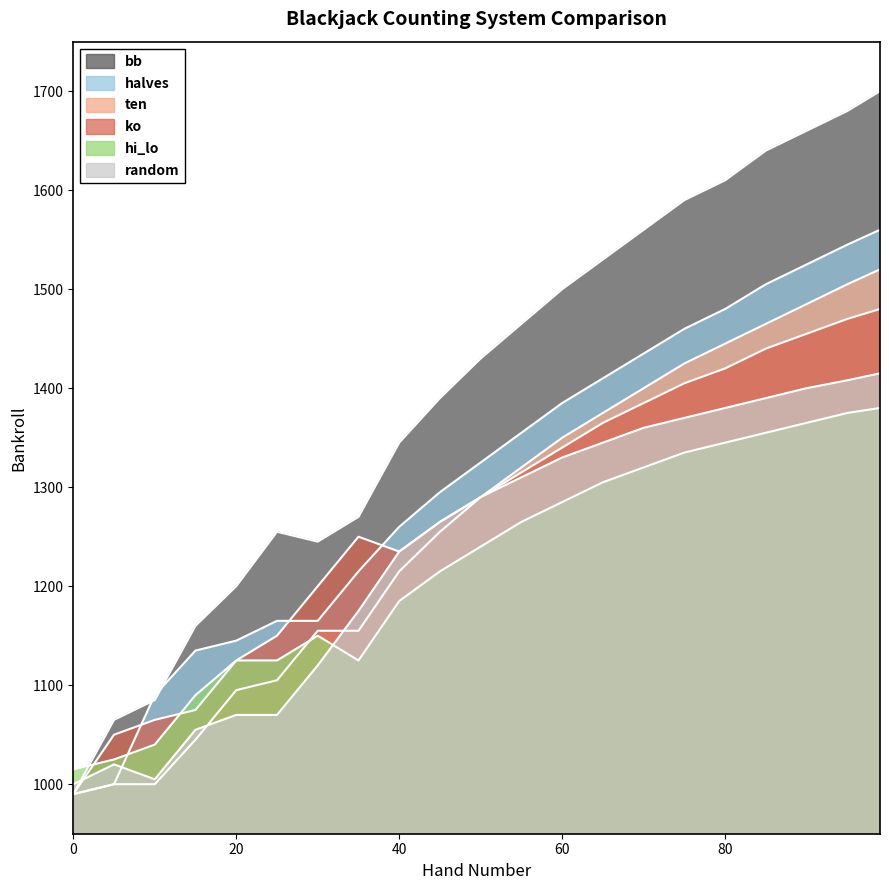

What is the difference between the maximum and minimum values in the ten series?

530